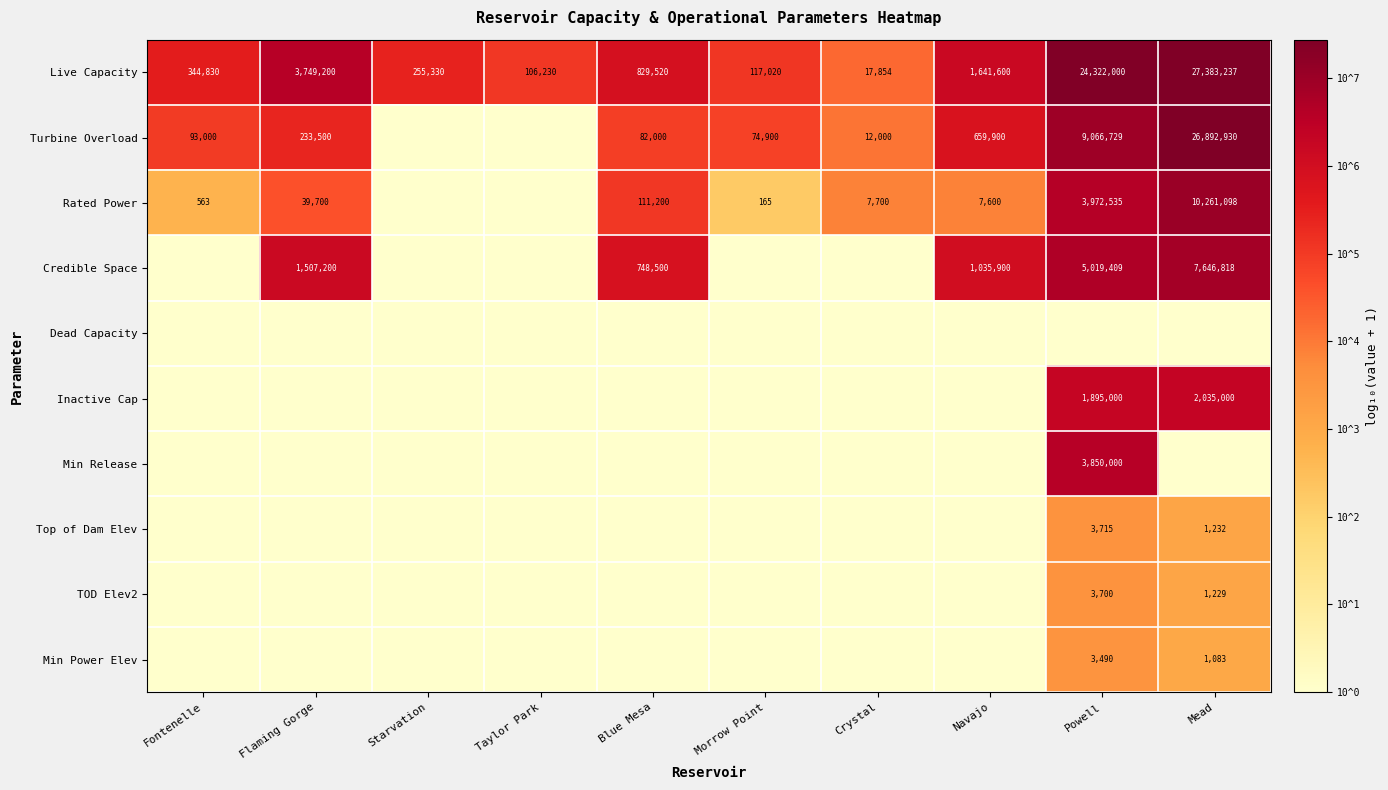

Which has a higher value, Flaming Gorge or Blue Mesa?

Flaming Gorge